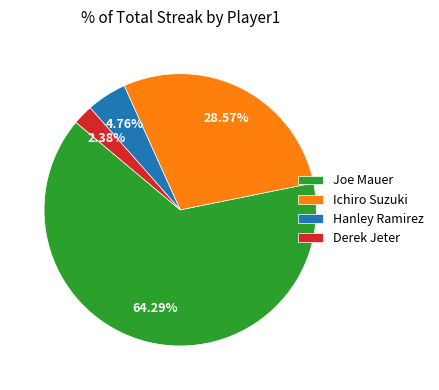

Rank the categories by value from lowest to highest.

Derek Jeter, Hanley Ramirez, Ichiro Suzuki, Joe Mauer